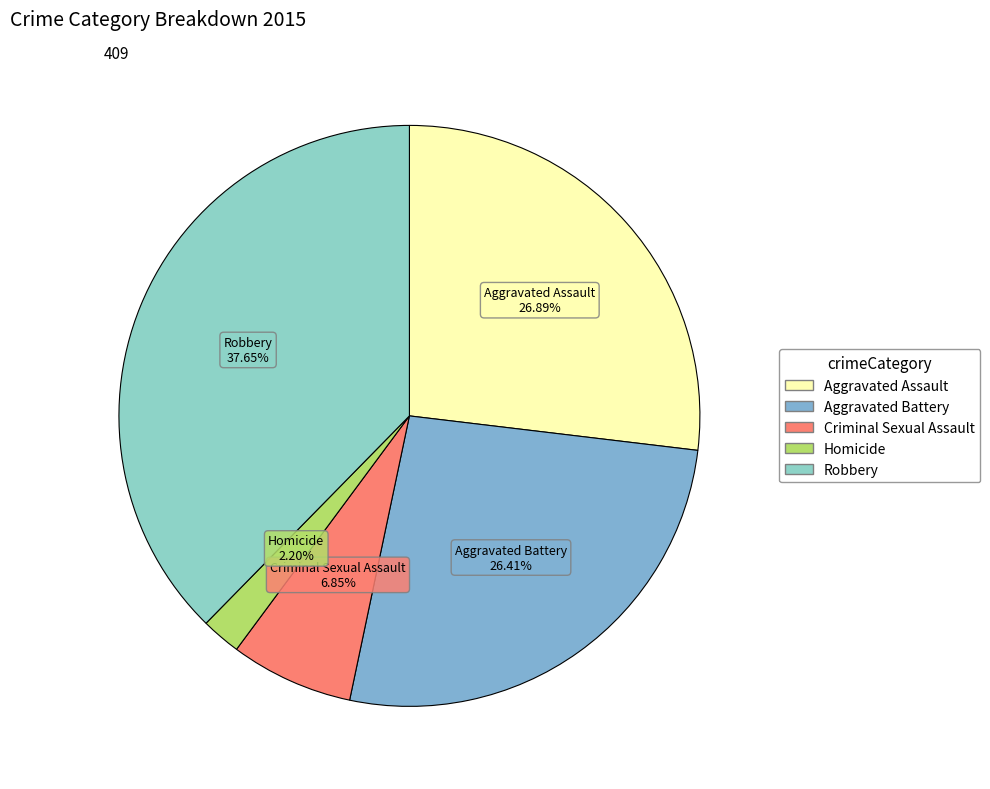

Is it true that Homicide is 2% of the pie?

True